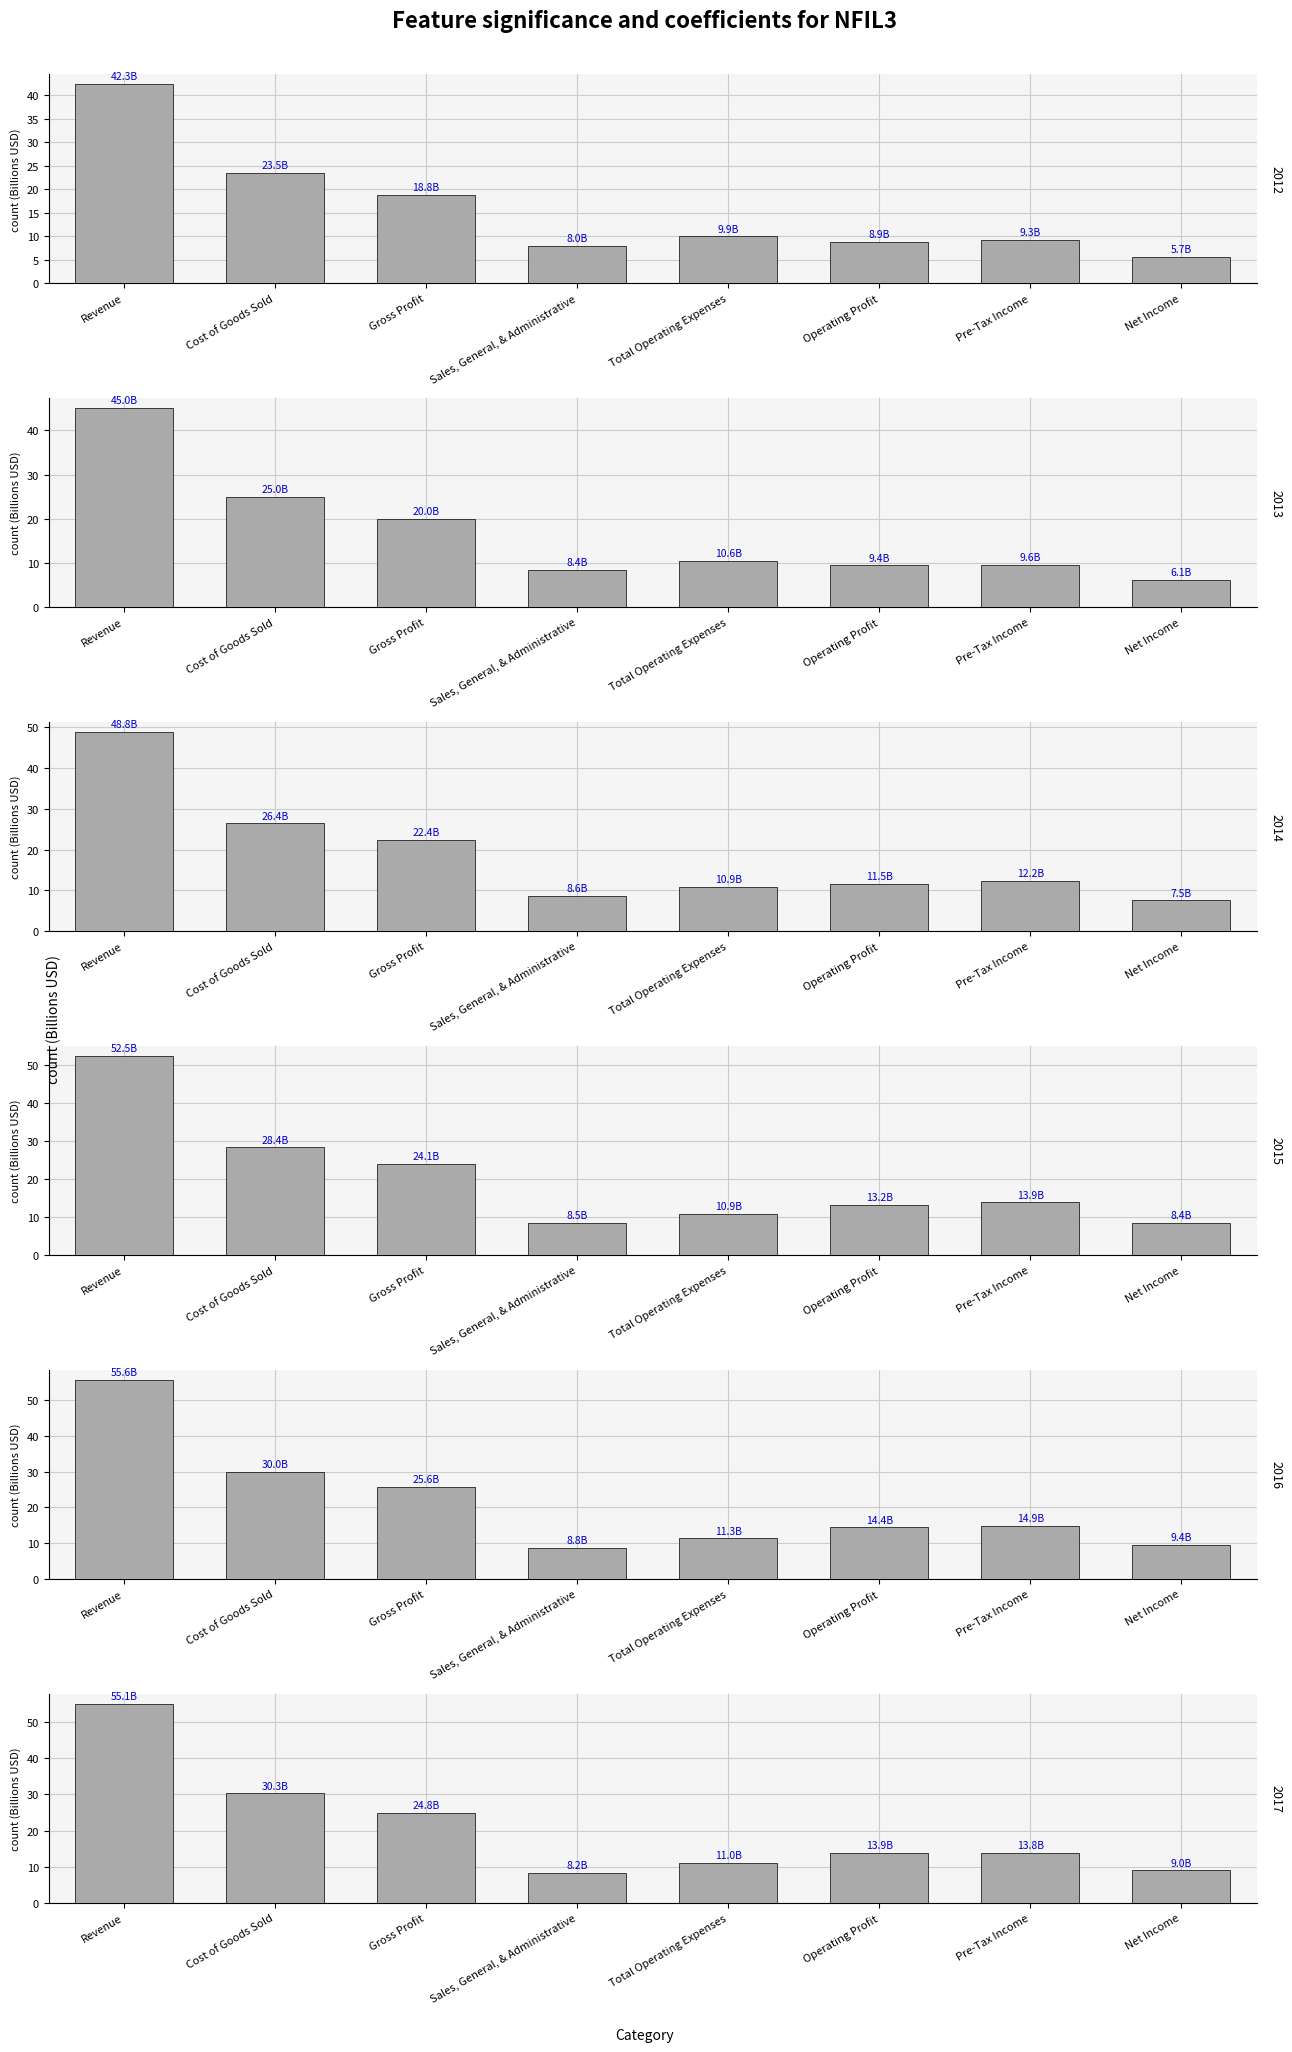

What is the approximate value of 2013 at Cost of Goods Sold?

25.0